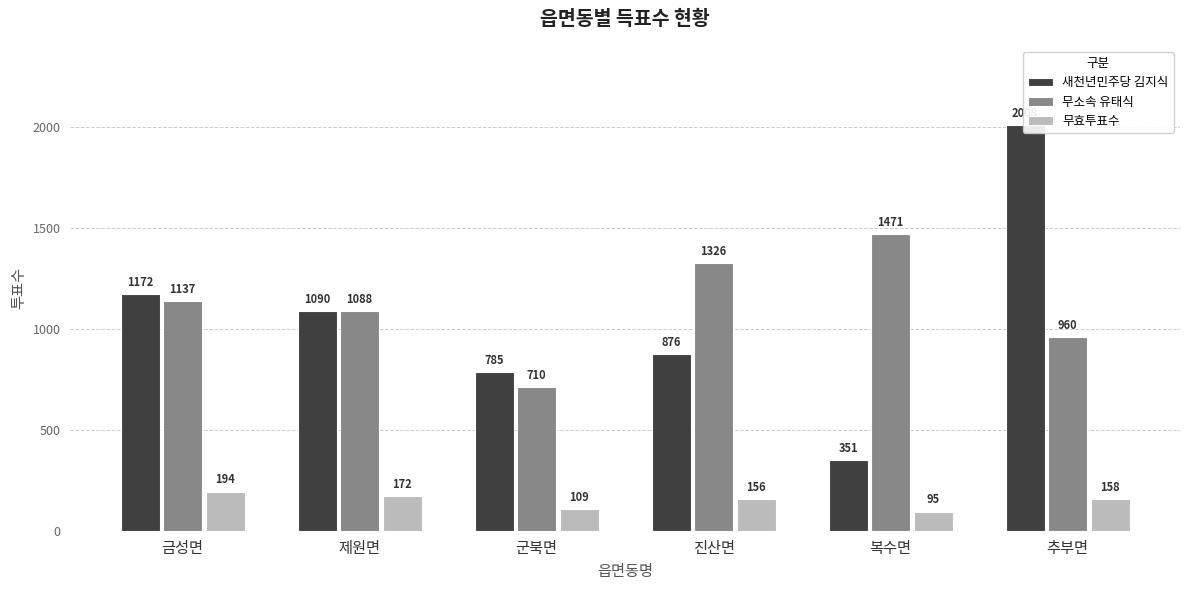

What are all the series names shown in the legend?

새천년민주당 김지식, 무소속 유태식, 무효투표수